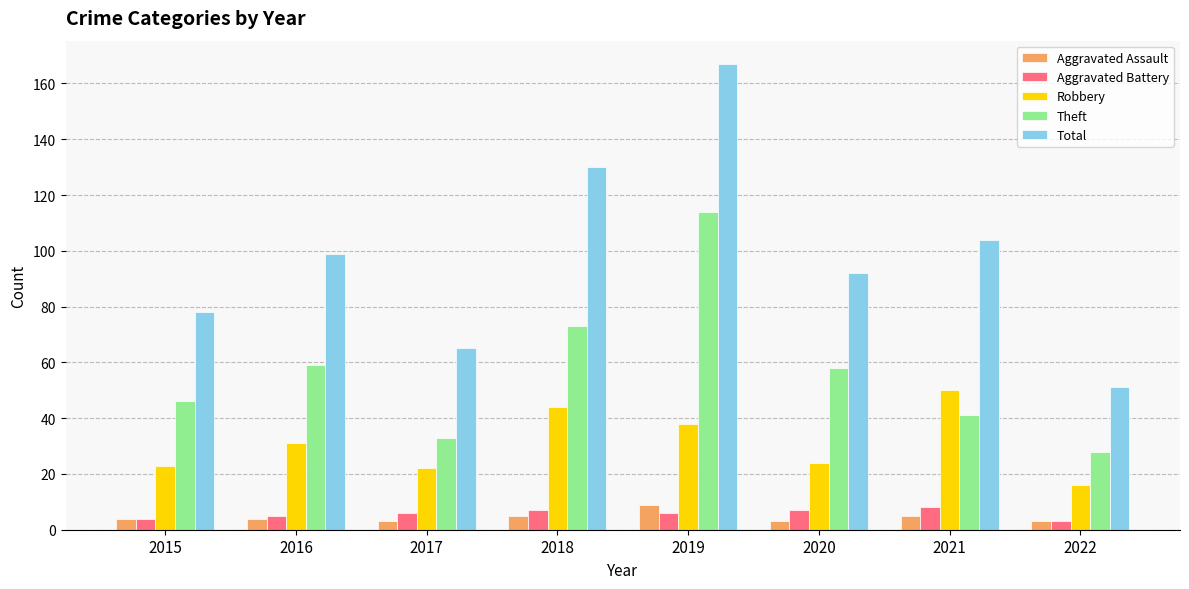

Count the Aggravated Battery values in the range 5 to 7.

5